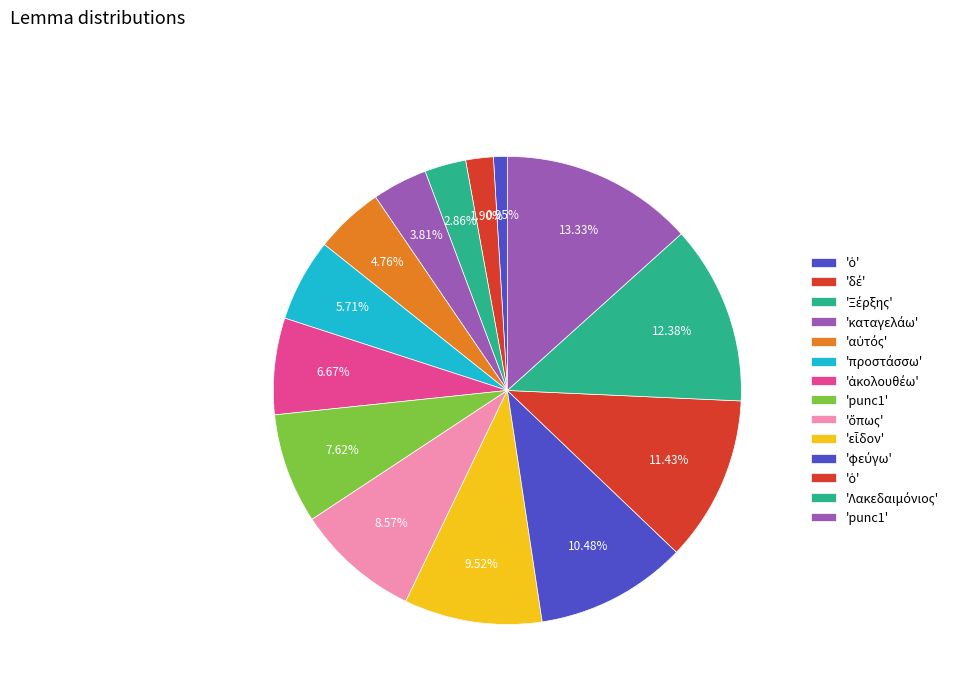

How many slices are in this pie chart?

14